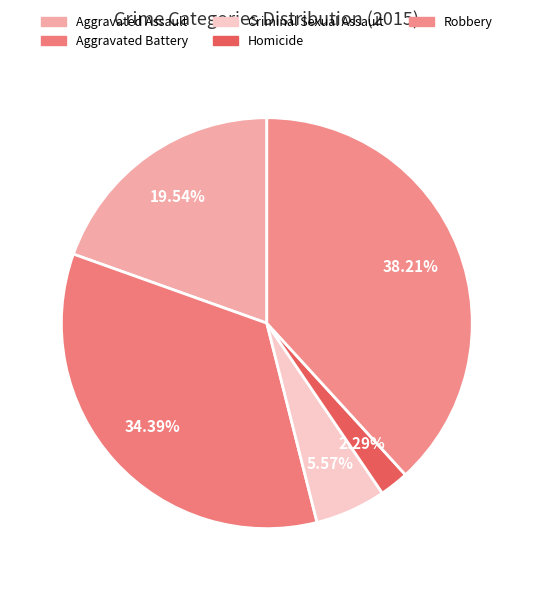

Count the number of slices in the pie.

5